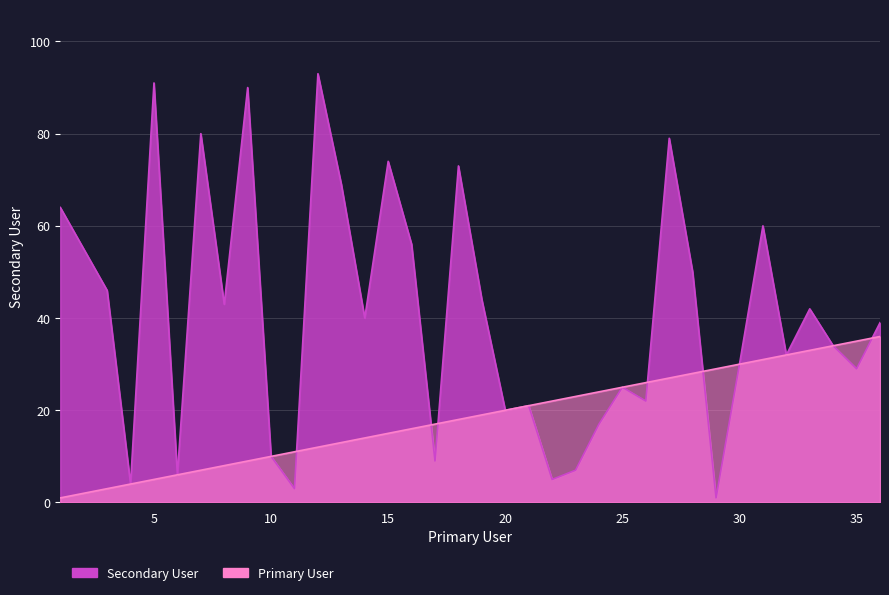

At which label is Primary User closest to 18?

18